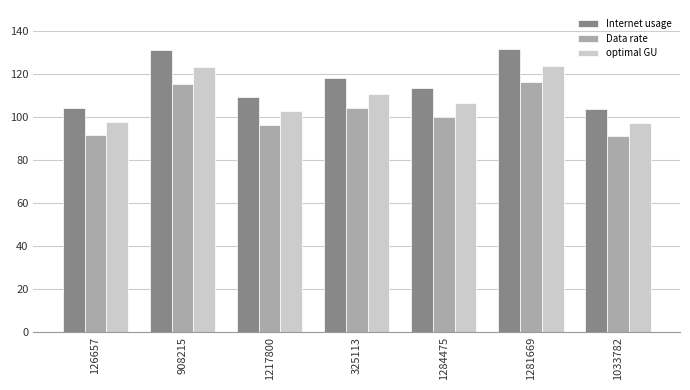

What is the difference between the optimal GU values at 1217800 and 1033782?

5.4